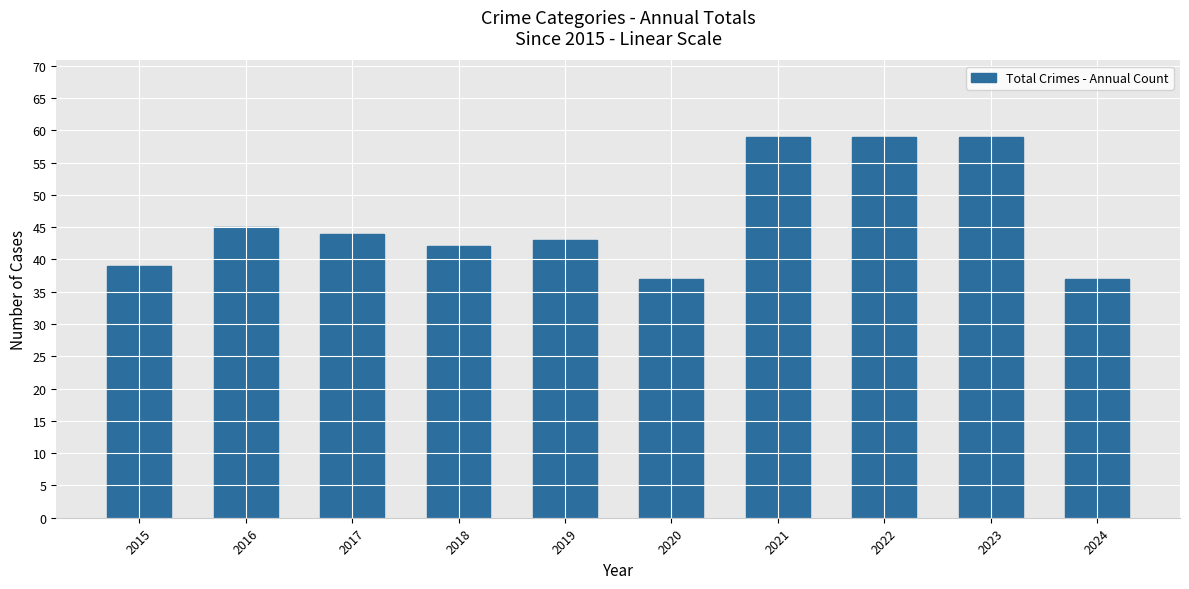

At which label is the value closest to 48?

2016